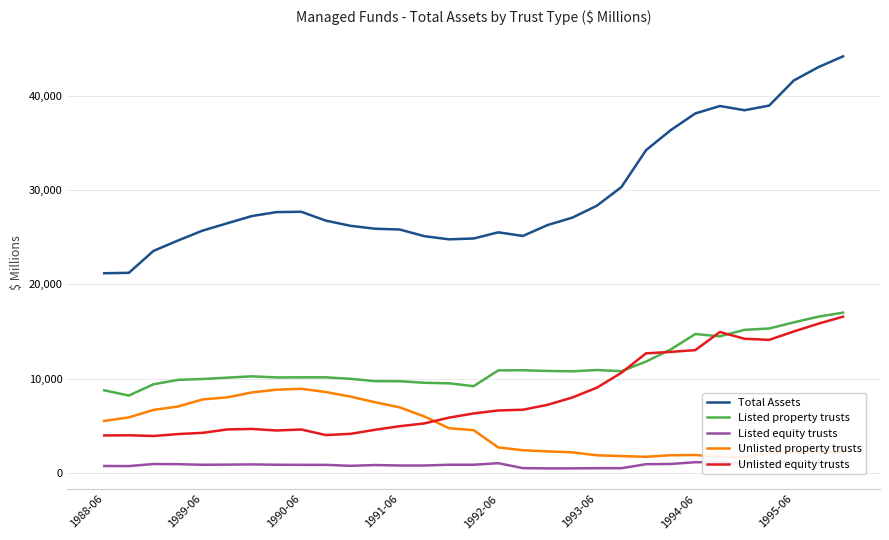

The value of Total Assets at 1994-06 is 59894. True or false?

False